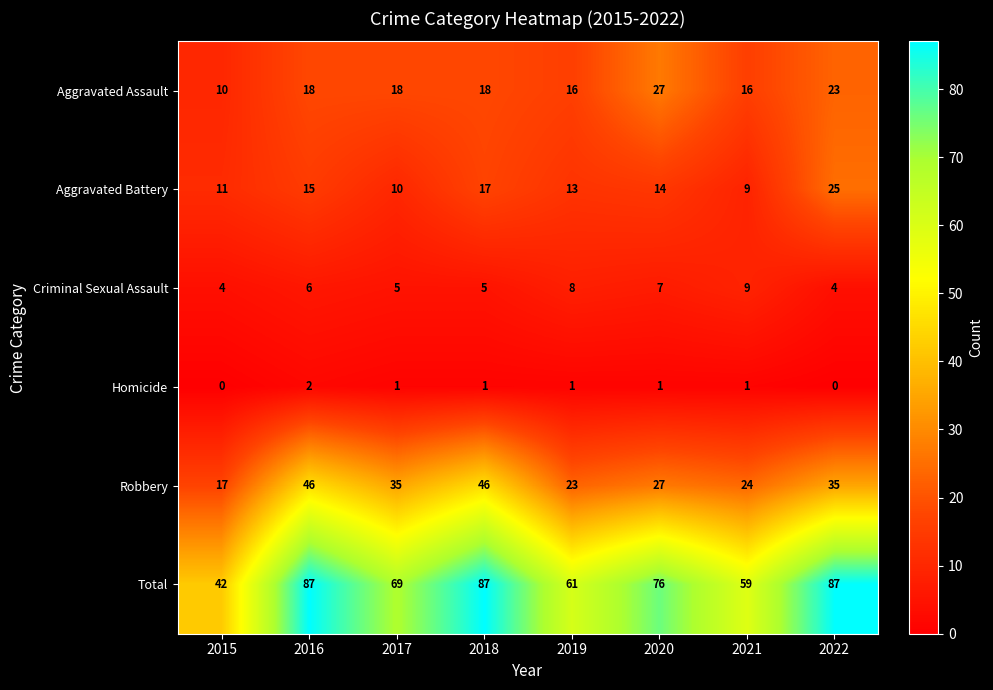

Which series has the largest total across all categories?

Total